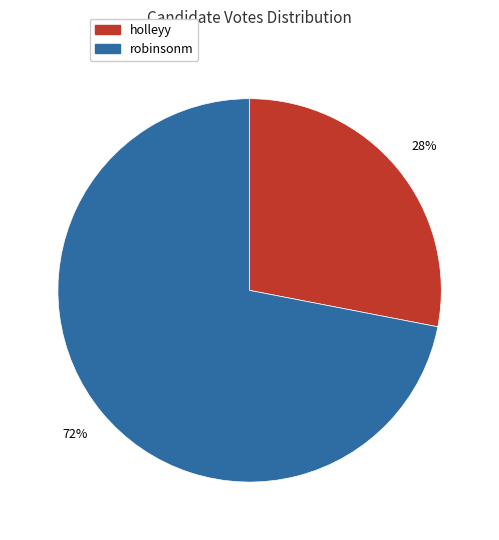

What percentage is the robinsonm slice, to the nearest percent?

72%